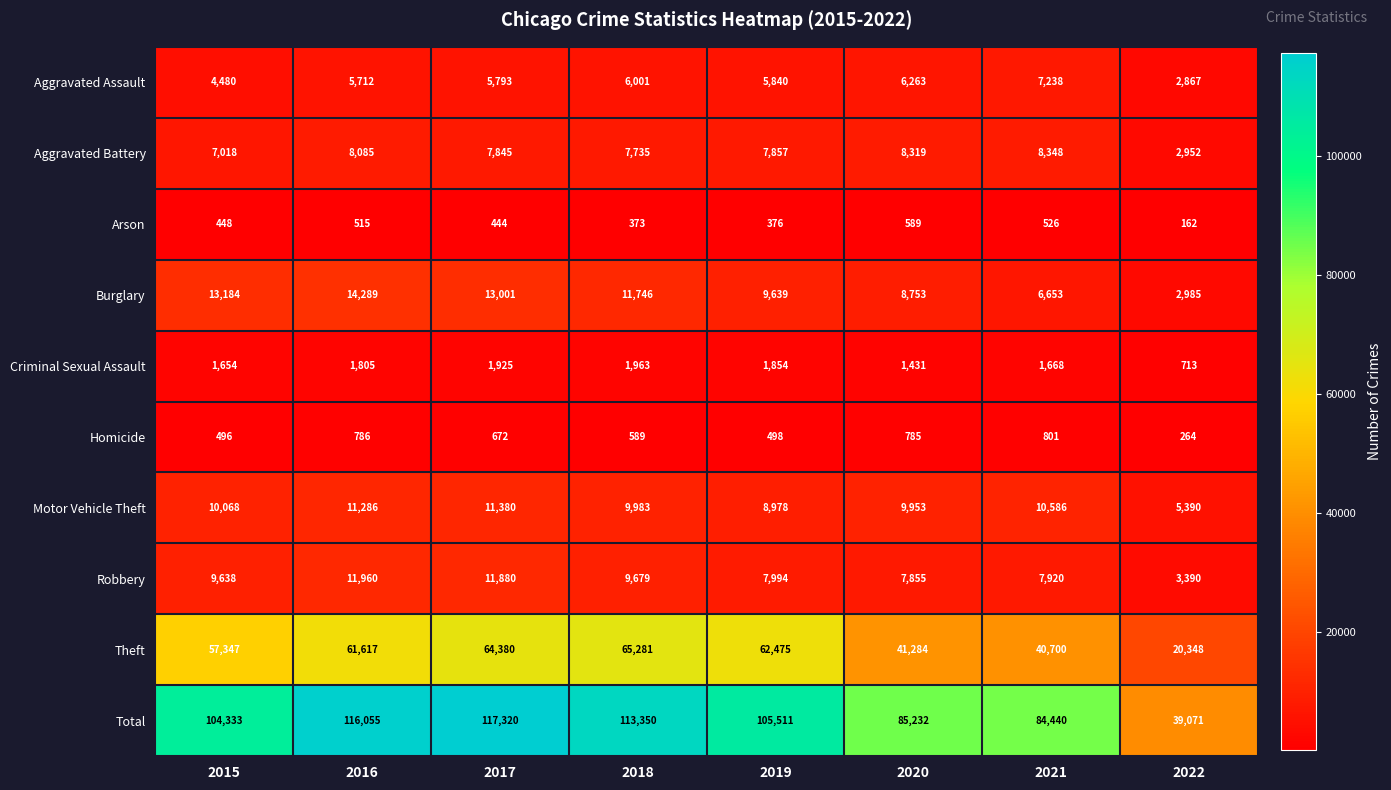

At which category is the sum across all series the highest?

2017